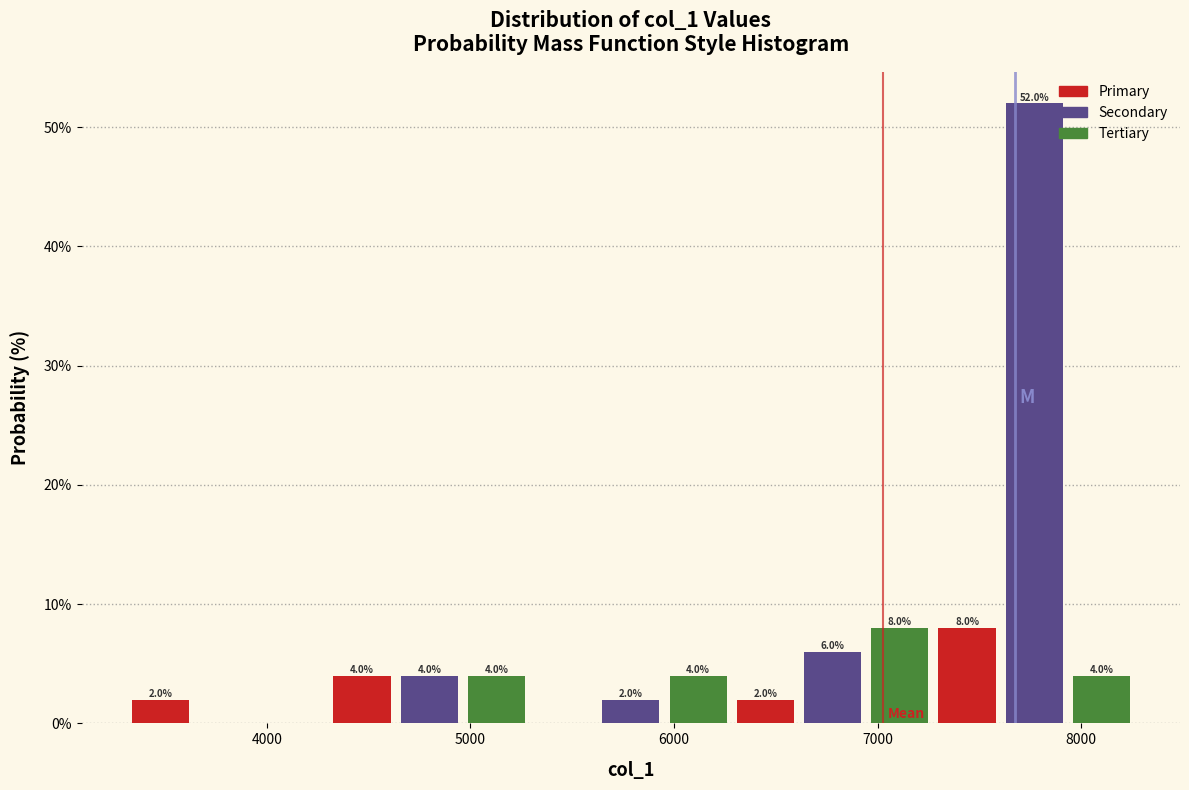

Around what value on the x-axis is the tallest bar? Give the approximate position of its centre, as read against the axis.

7800